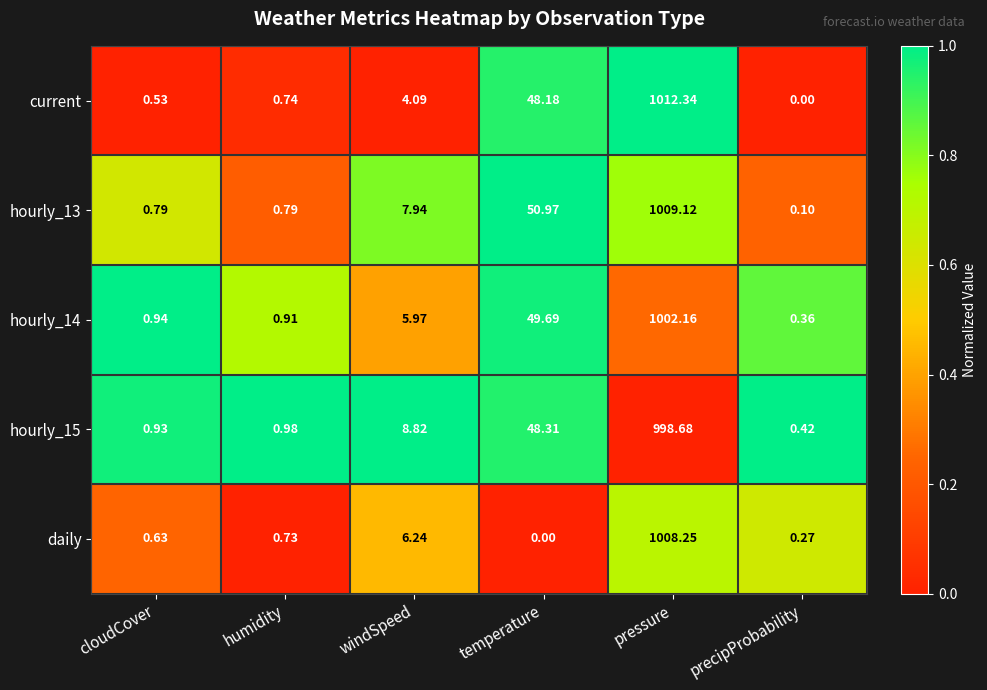

Is the value of hourly_14 at temperature greater than the value of current at windSpeed?

Yes